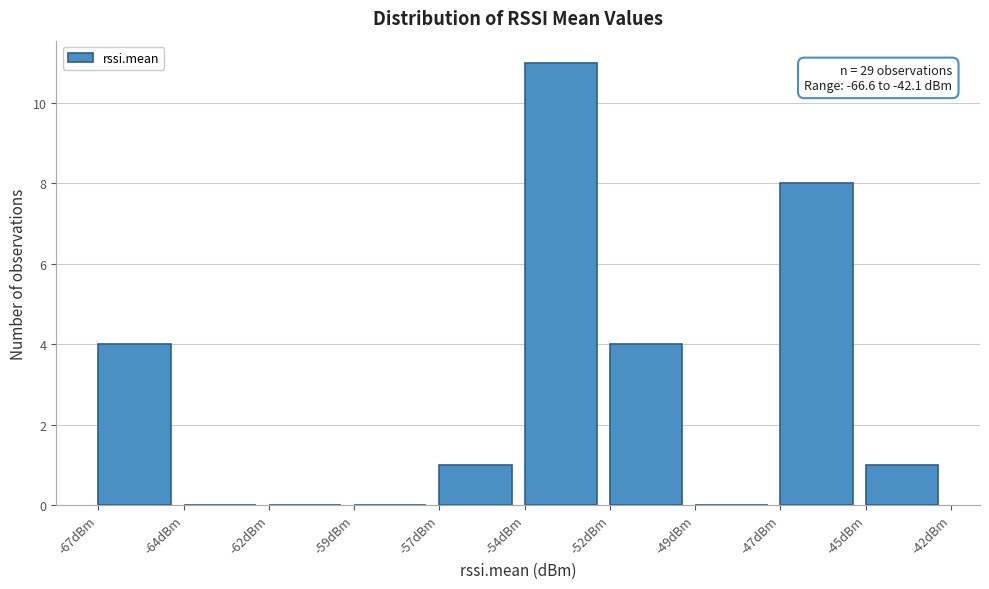

Reading left to right, extract all data points from this chart.

-67dBm=4	-64dBm=0	-62dBm=0	-59dBm=0	-57dBm=1	-54dBm=11	-52dBm=4	-49dBm=0	-47dBm=8	-45dBm=1